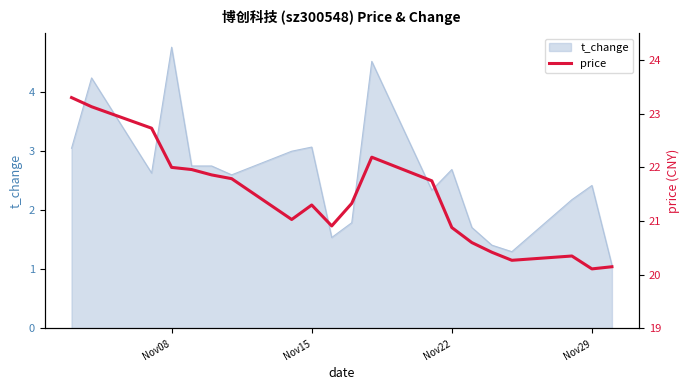

The value of t_change at Nov22 is 0.8. True or false?

False